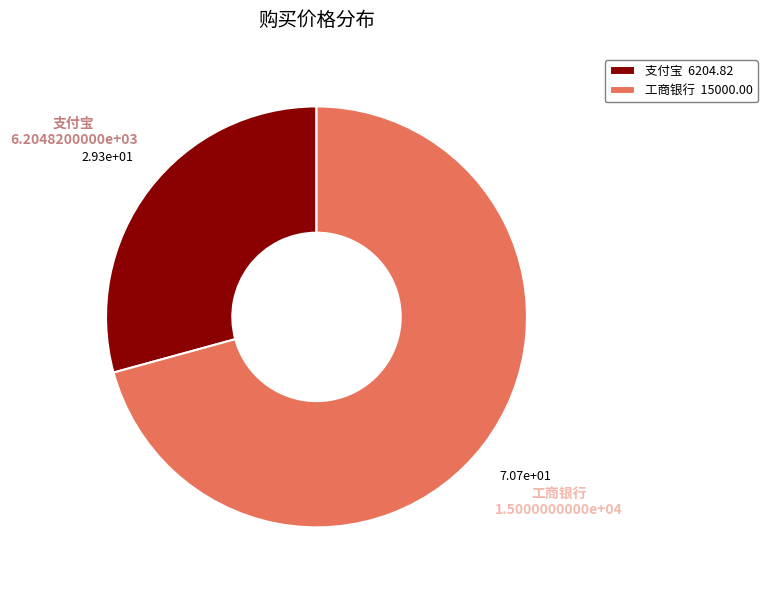

How many segments does this pie chart have?

2